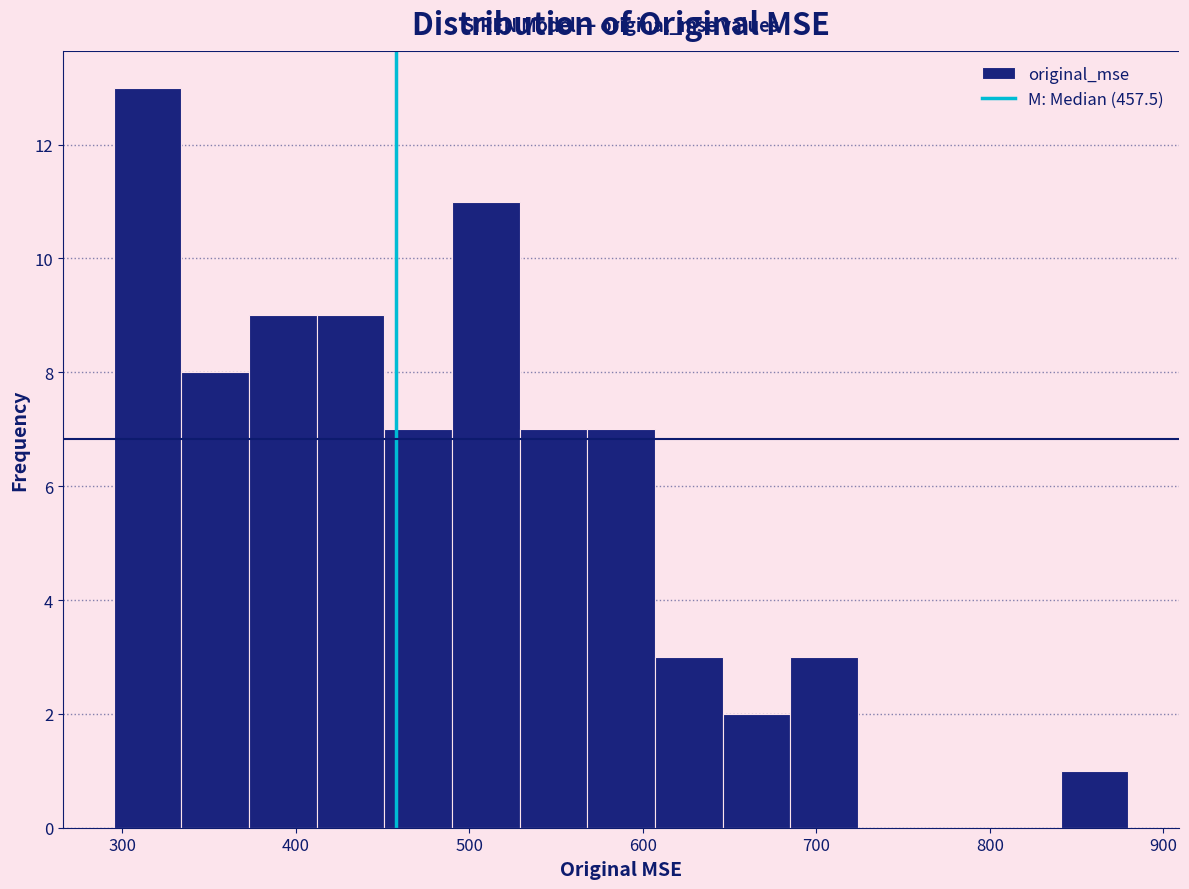

Around what value on the x-axis is the tallest bar? Give the approximate position of its centre, as read against the axis.

310